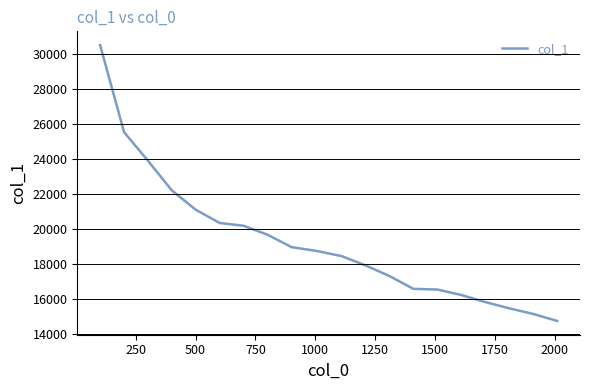

True or false: the data has more than 1 interior local peaks.

False